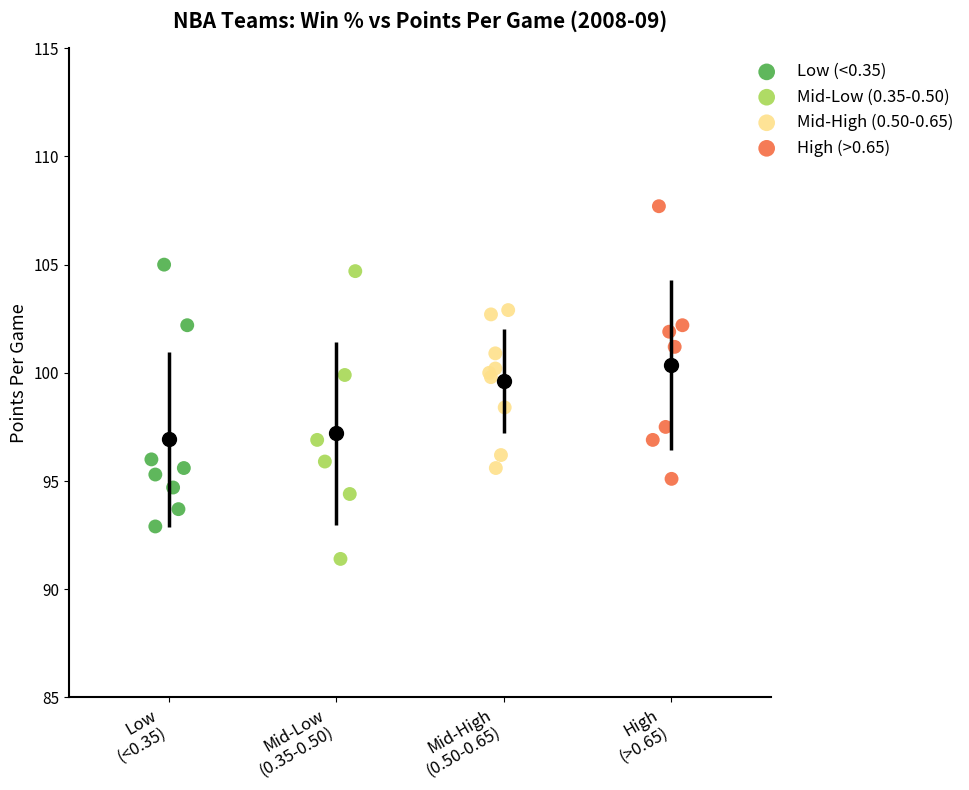

Which series contains the highest Y value?

High (>0.65)